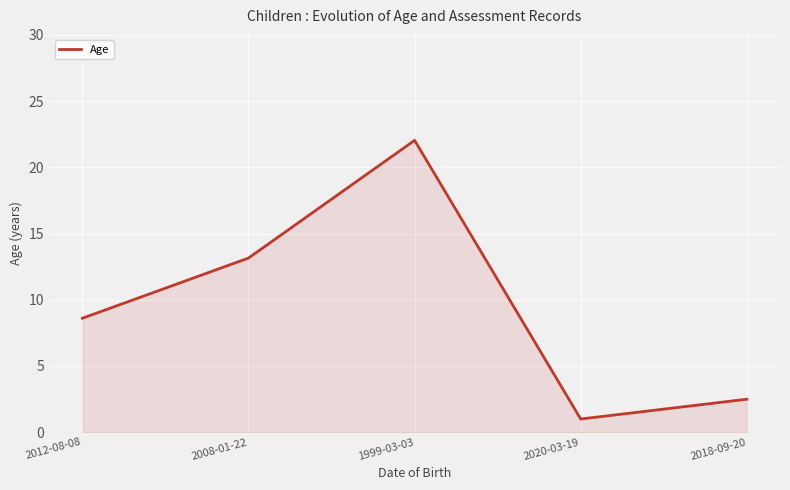

How many interior local valleys (lower than both neighbors) does the data have?

1